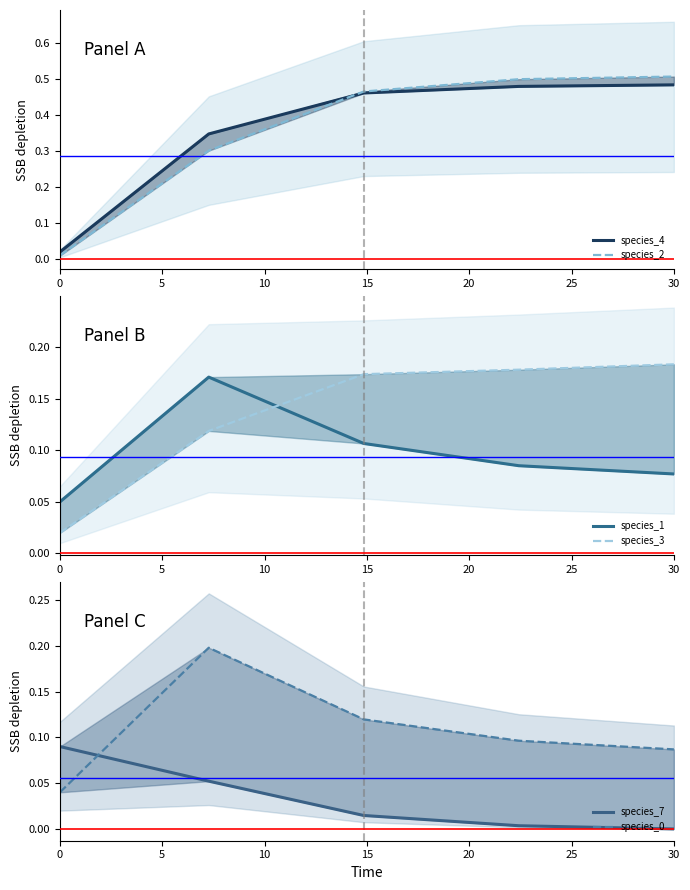

What are all the series names shown in the legend?

species_4, species_2, species_1, species_3, species_7, species_0